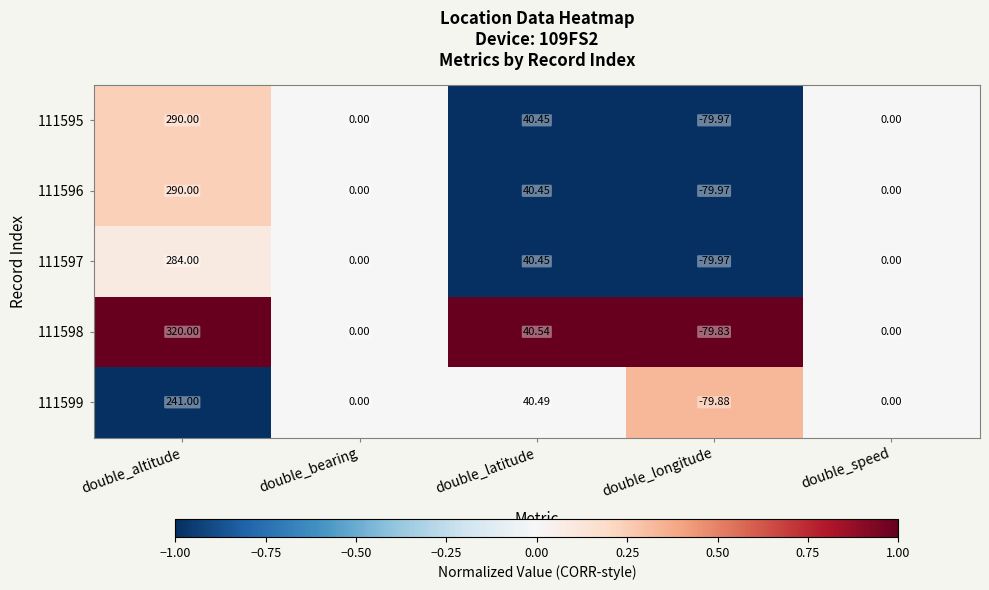

At which category does the chart reach its minimum across all series?

double_longitude